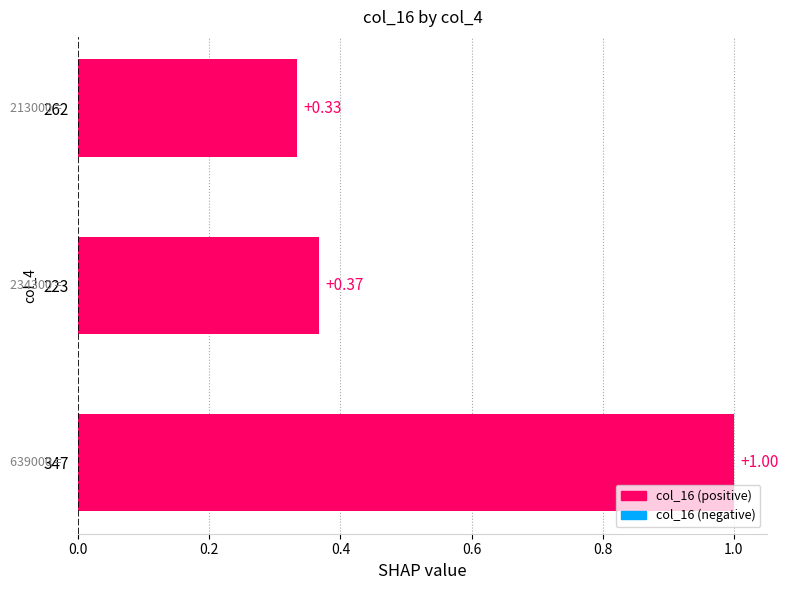

Rank the categories by value from lowest to highest.

262, 223, 347